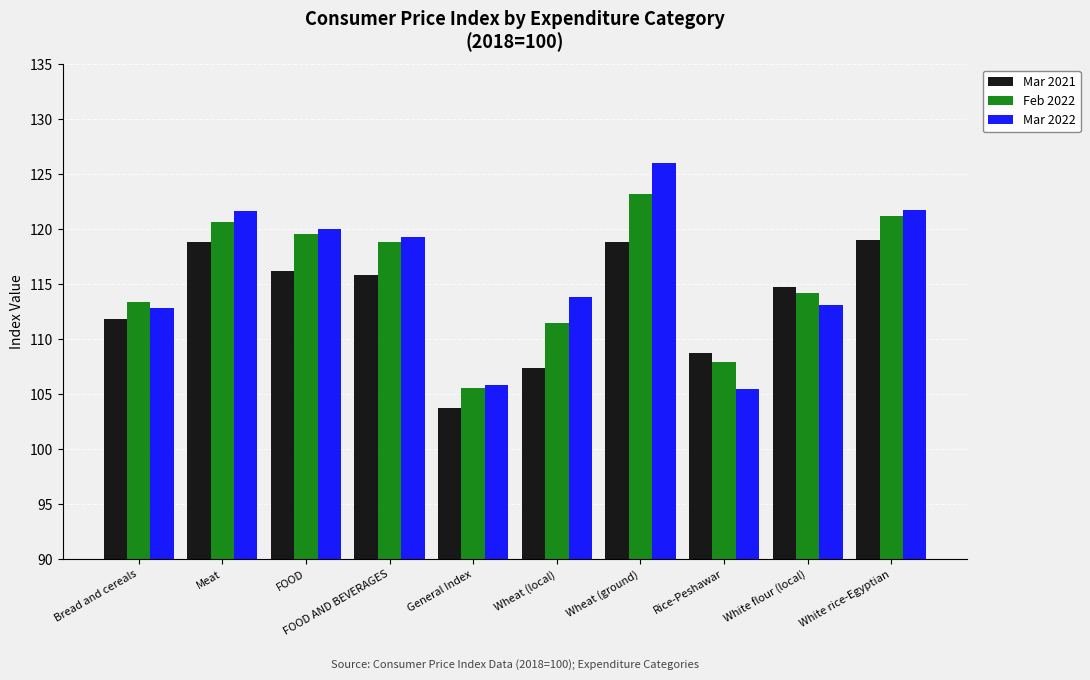

What is the total value across all series at Bread and cereals?

338.1